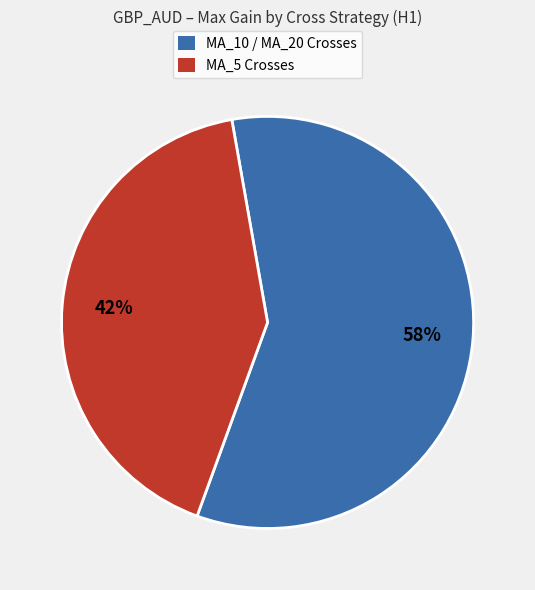

To the nearest percent, what is the average slice percentage?

50%